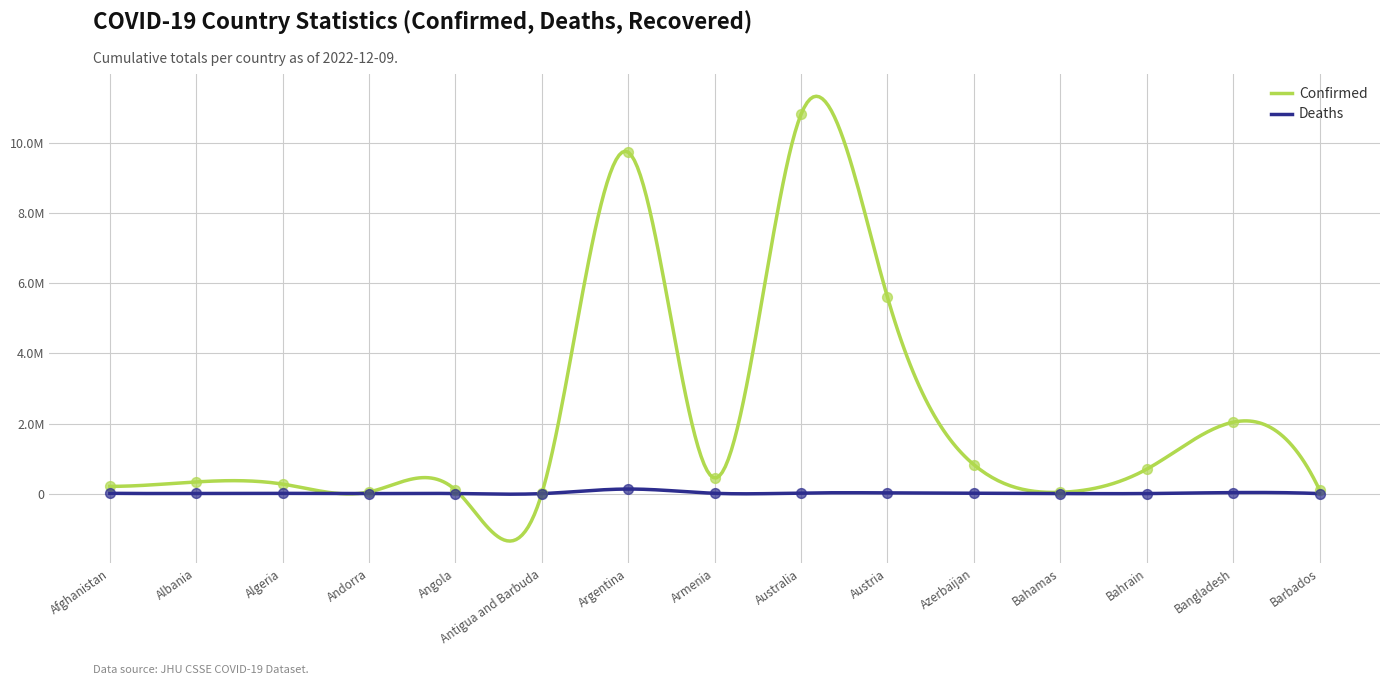

At how many categories does at least one series exceed 8675642?

2